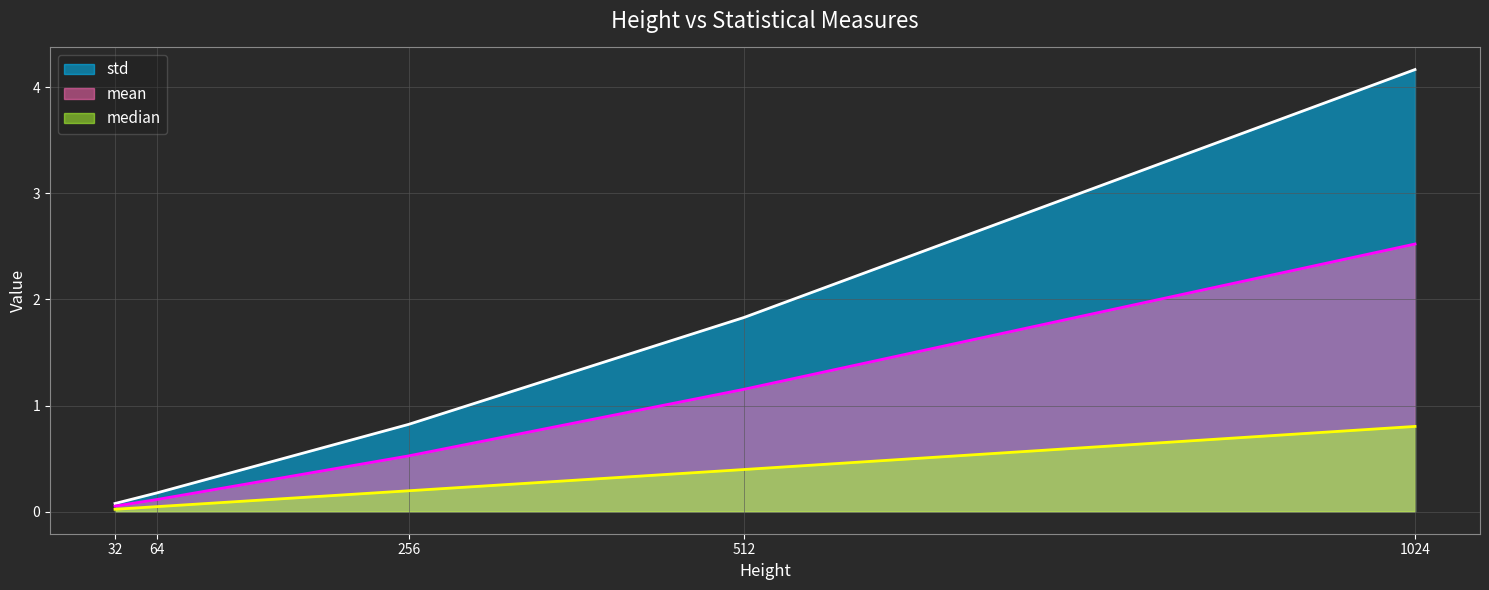

True or false: std has a value of 3.0 at 512.

False